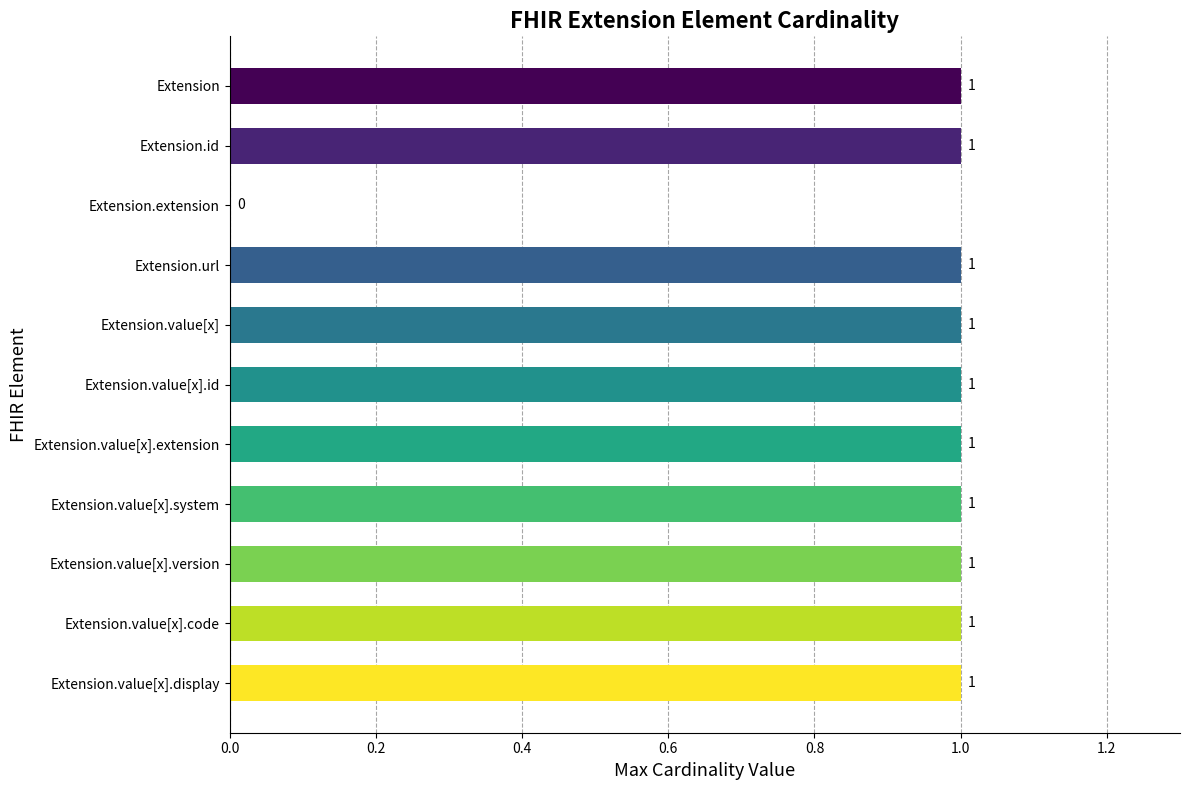

What is the change in value from Extension.extension to Extension.value[x].extension?

+1